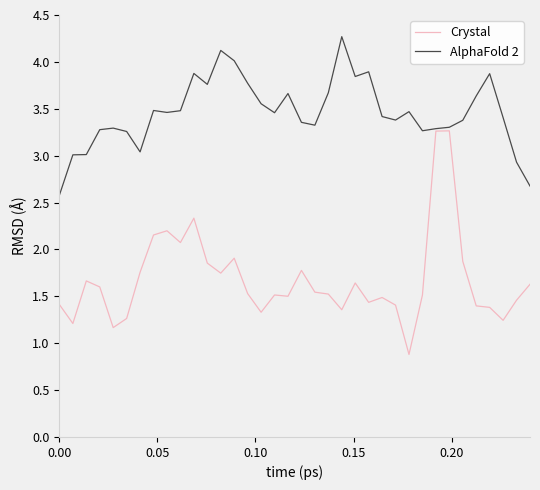

Which series has the largest total across all categories?

AlphaFold 2